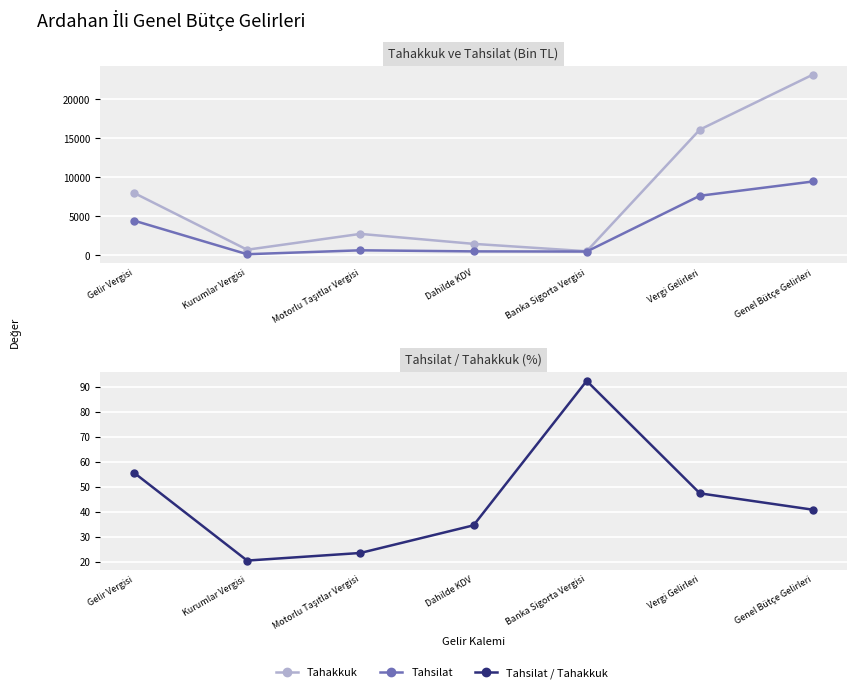

Between Gelir Vergisi and Motorlu Taşıtlar Vergisi, which is larger?

Gelir Vergisi